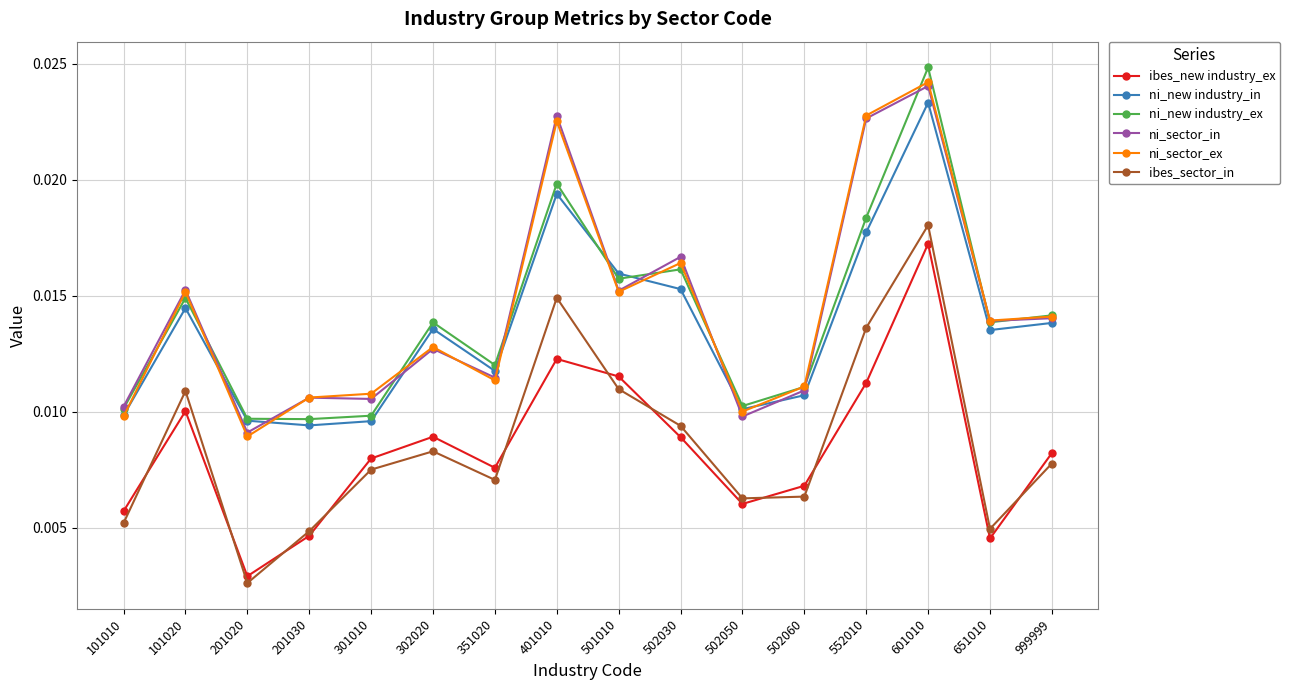

Count the ibes_sector_in values in the range 0 to 1.

16